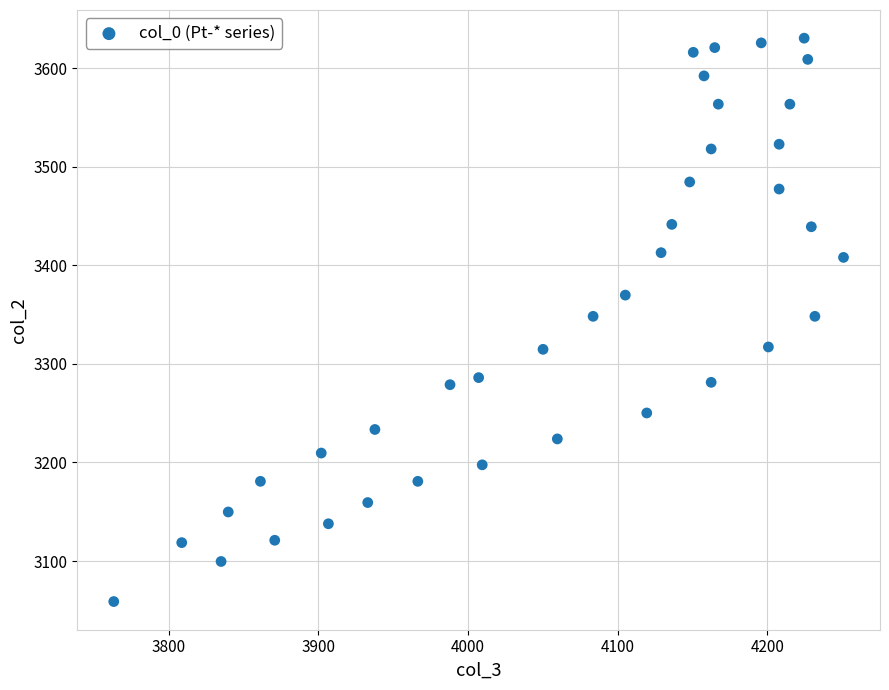

What is the range of X values (max minus min)?

487.7